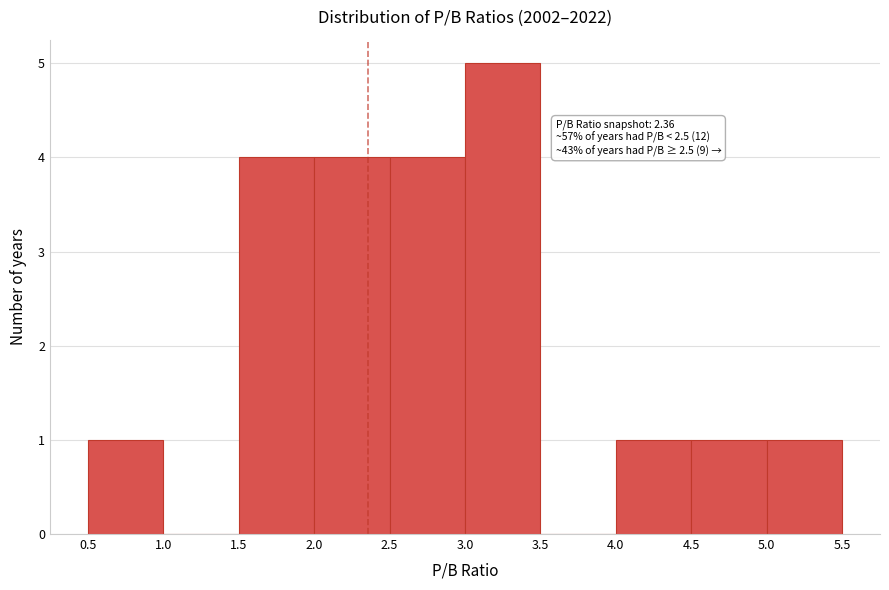

Over which range of the x-axis is the bar tallest?

3.0 to 3.5